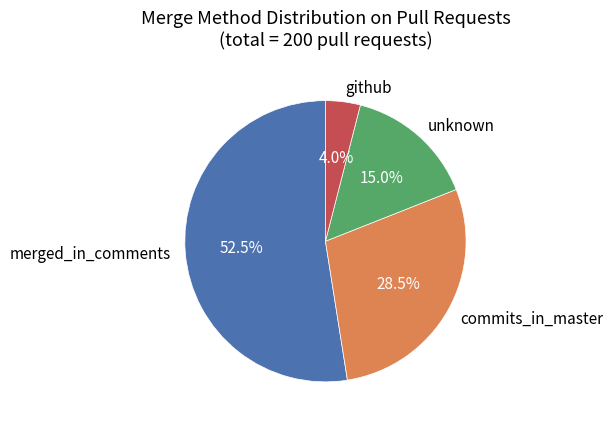

Is there any slice that represents more than half of the pie?

Yes